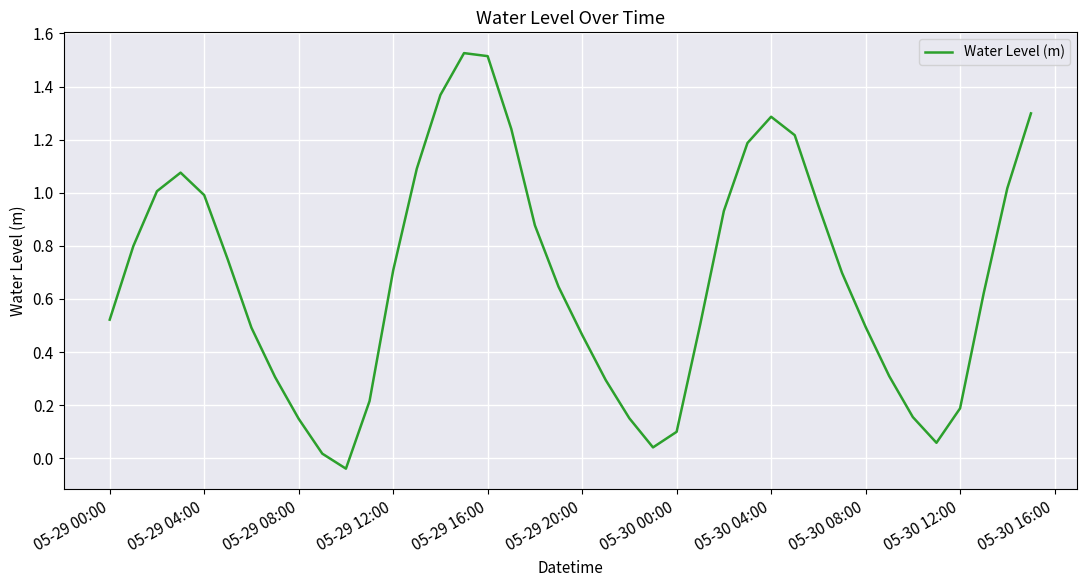

What is the difference between the maximum and minimum values?

1.6